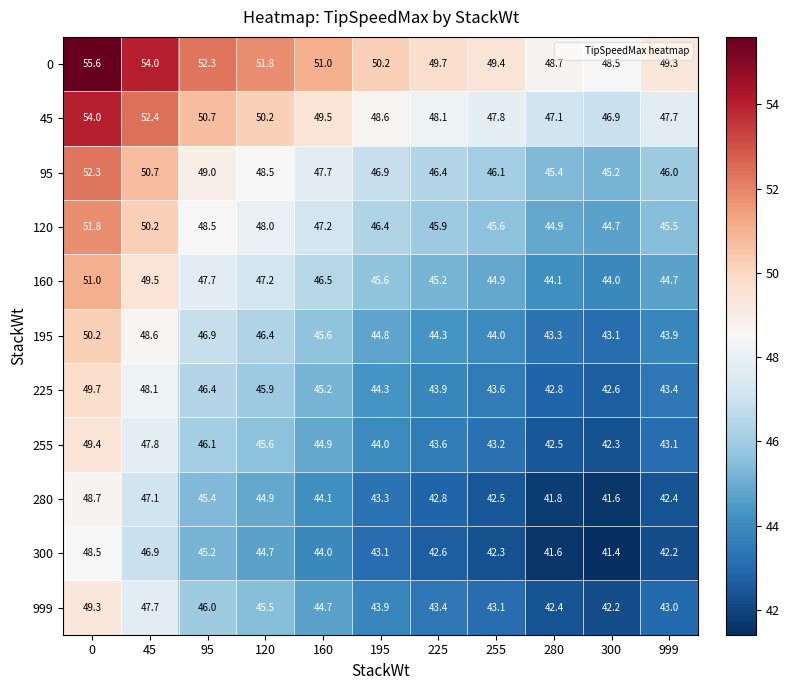

What is the total value across all series at 255?

492.5